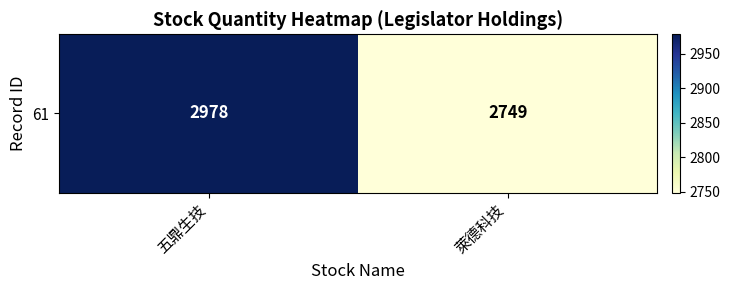

Which has a higher value, 萊德科技 or 五鼎生技?

五鼎生技